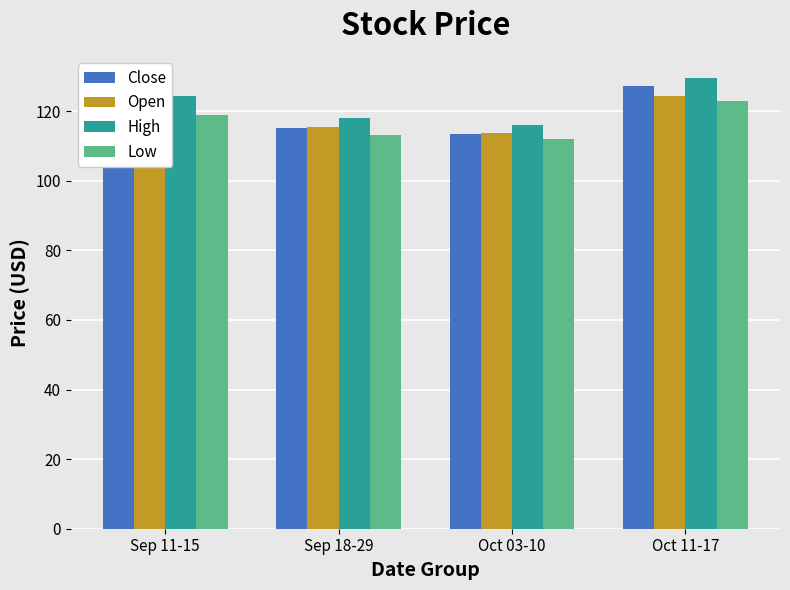

What value does the Open series have at Sep 11-15?

121.6